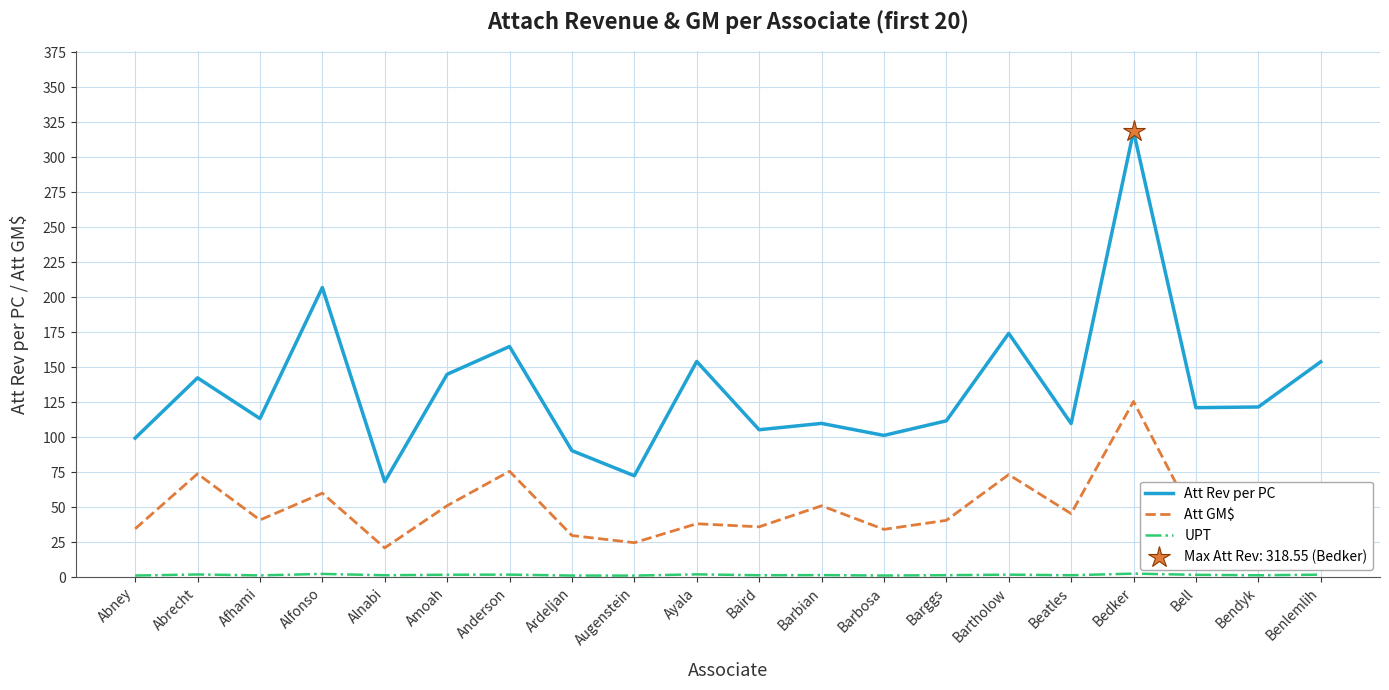

What position from the left is Augenstein?

9